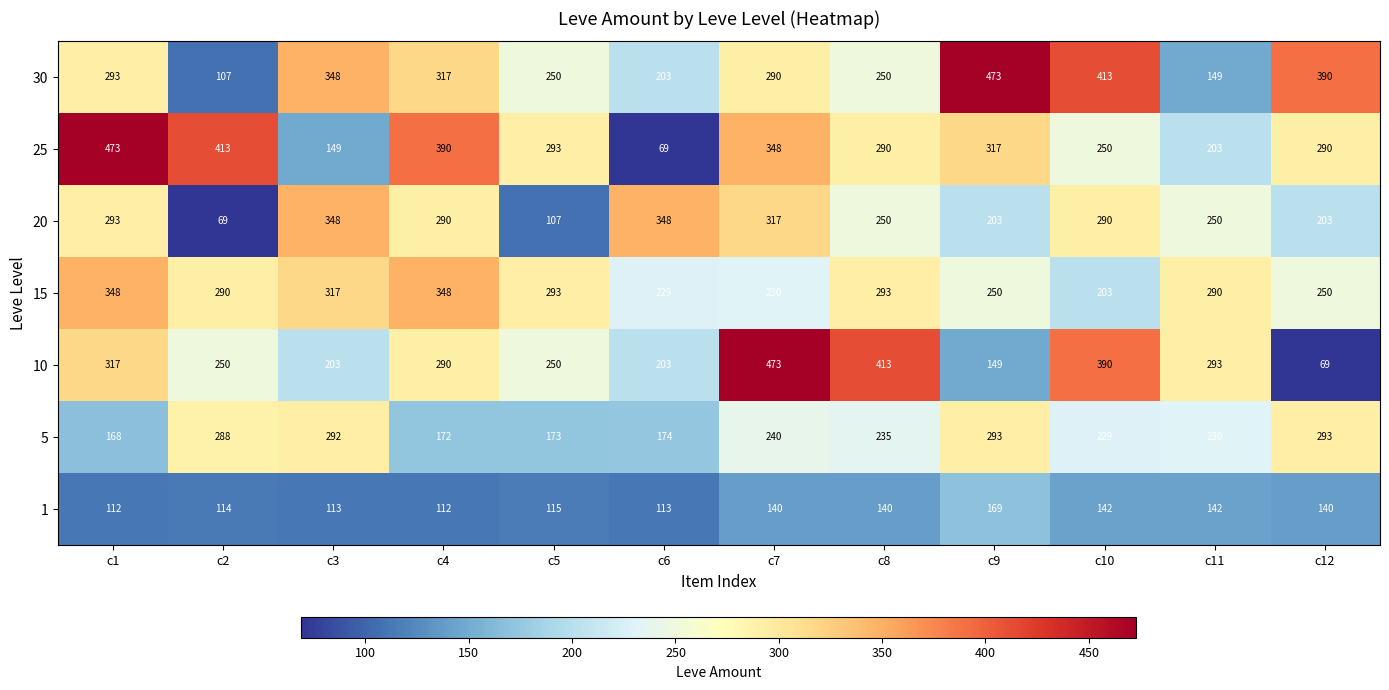

Is the value of 1 at c5 greater than the value of 20 at c12?

No